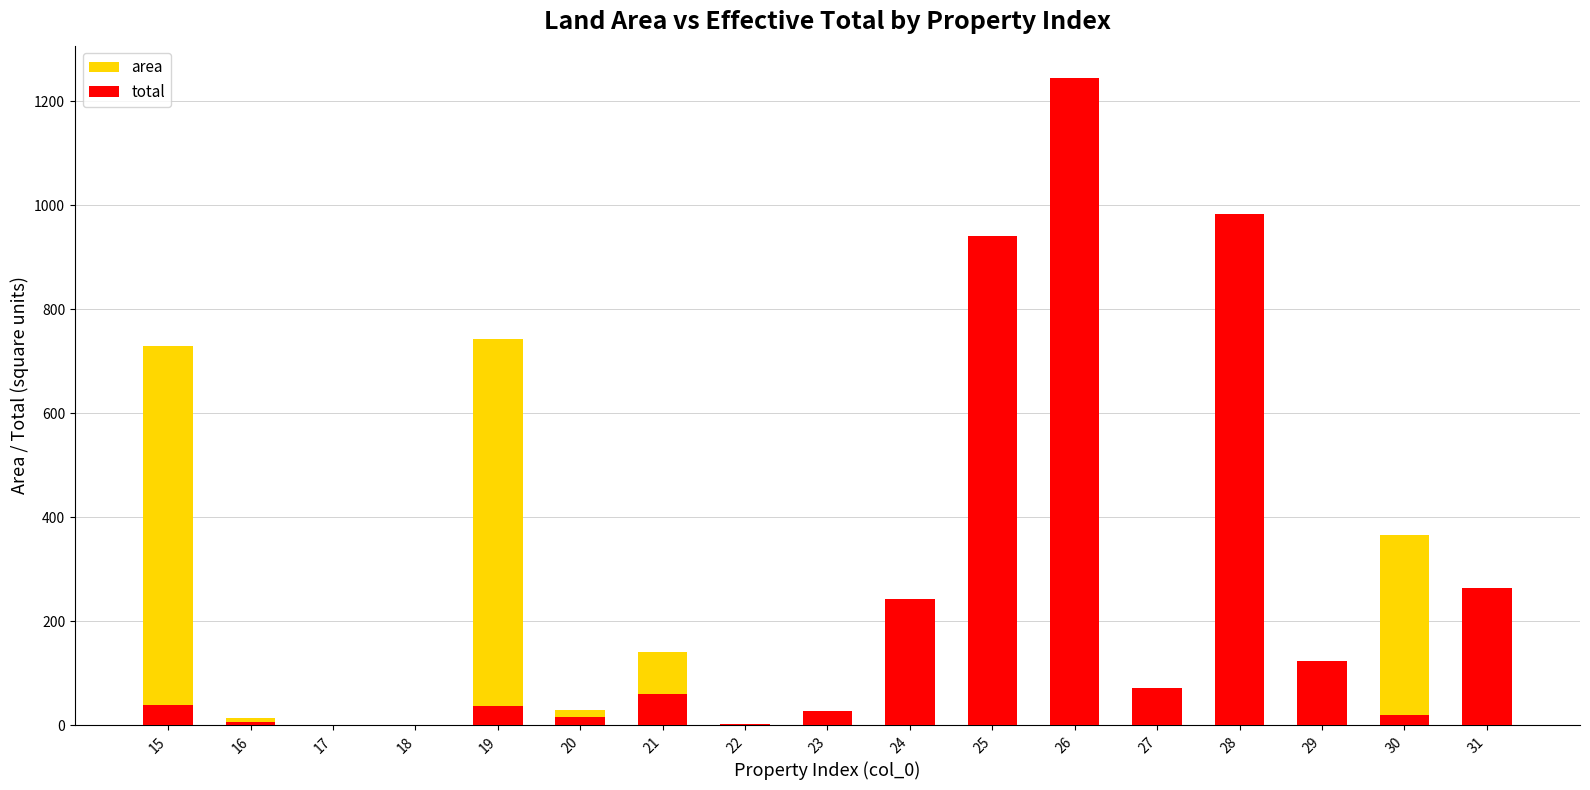

Which category has the lowest value in the area series?

17